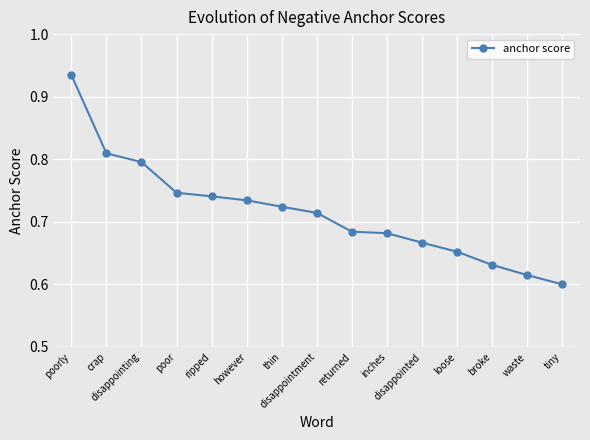

What is the sum of the values at broke and returned?

1.3